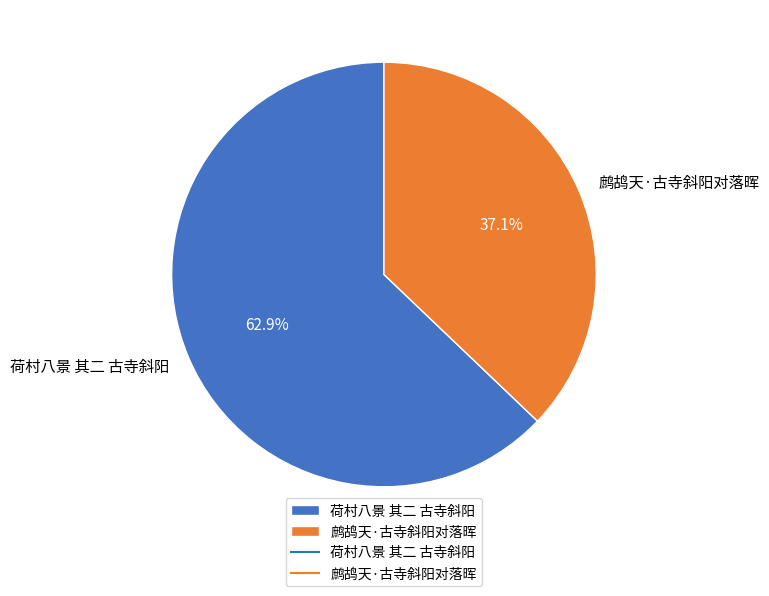

To the nearest percent, what portion does 荷村八景 其二 古寺斜阳 represent?

63%